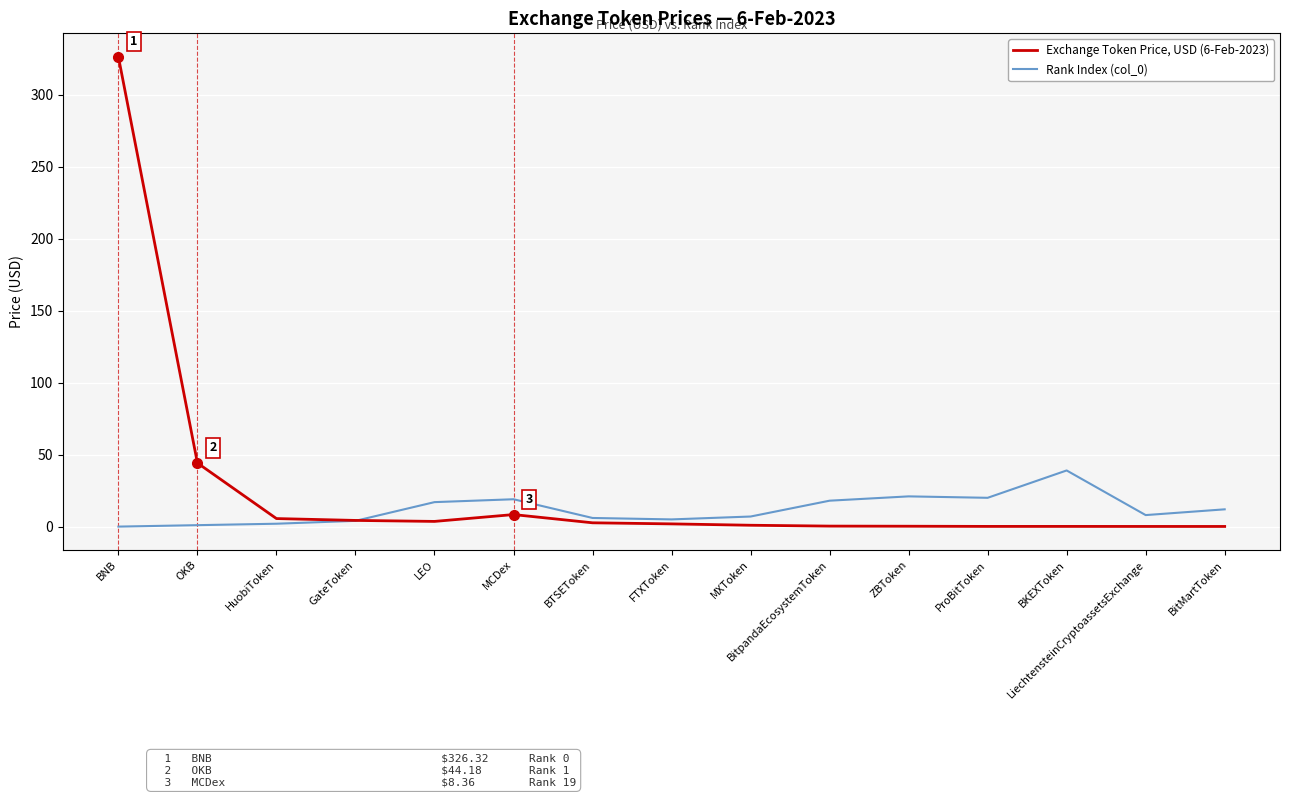

Where does the Rank Index (col_0) series first go above 8?

LEO